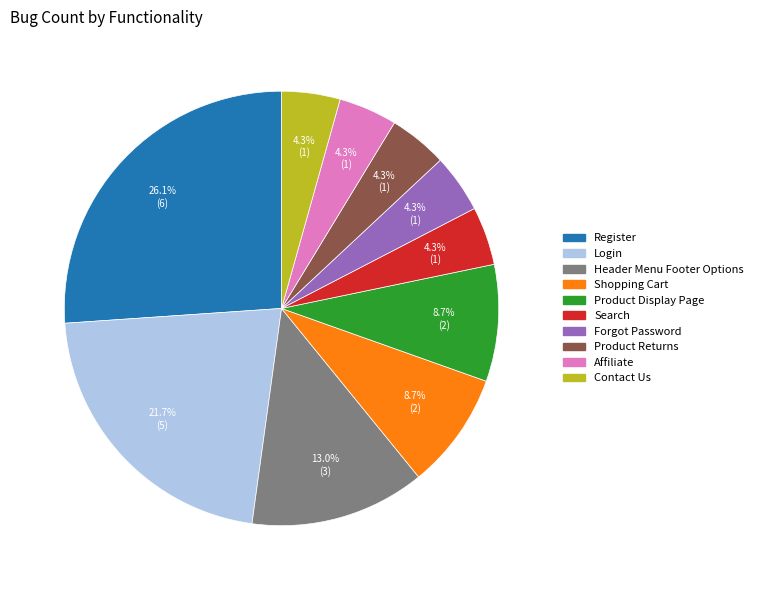

The Login slice represents 22% of the pie. True or false?

True